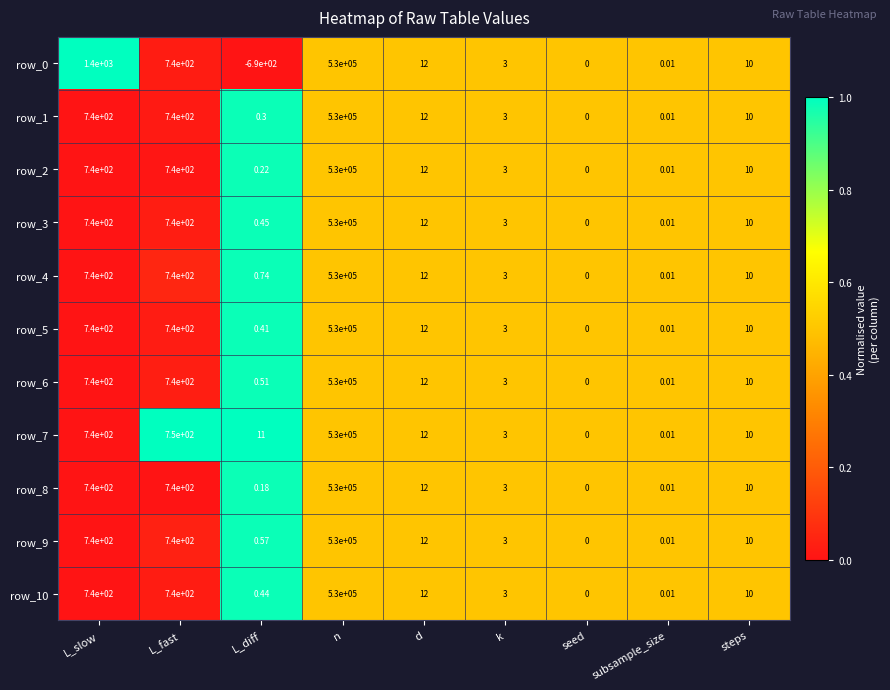

At which label does row_7 reach its peak?

n